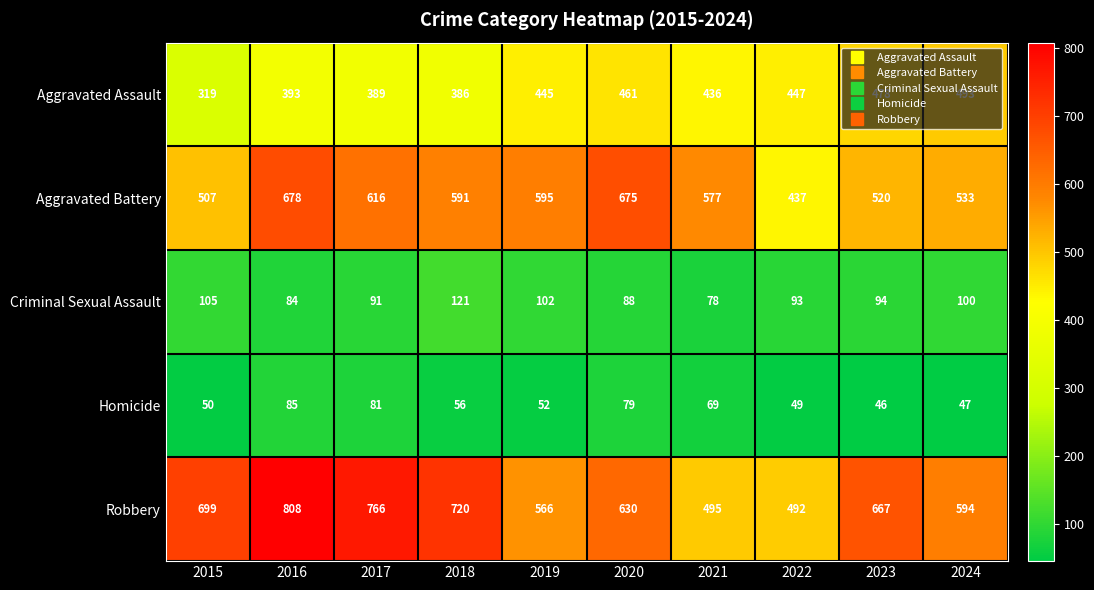

List the series in order of their peak value, lowest first.

Homicide, Criminal Sexual Assault, Aggravated Assault, Aggravated Battery, Robbery